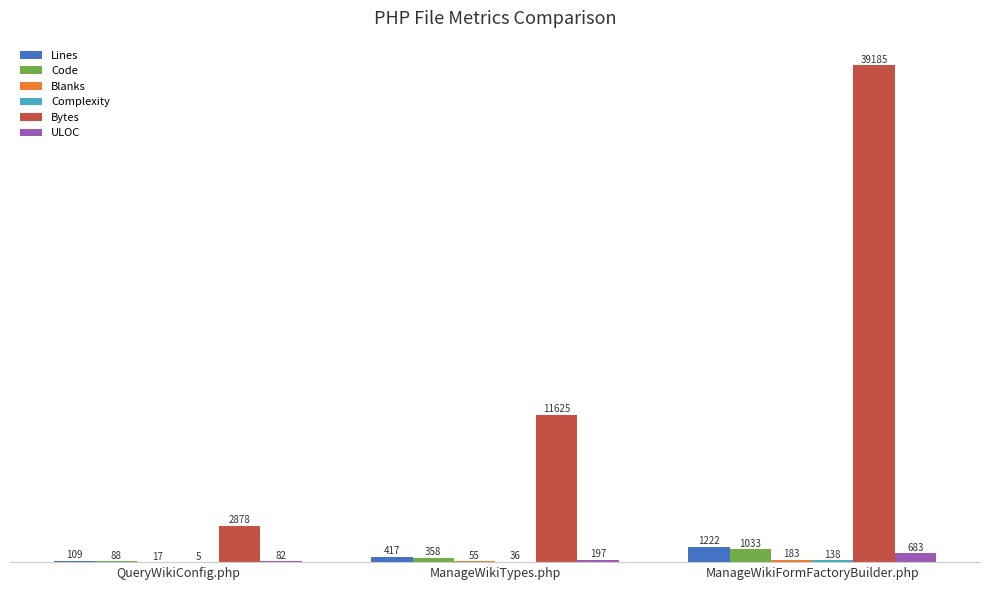

Which series has the largest total across all categories?

Bytes